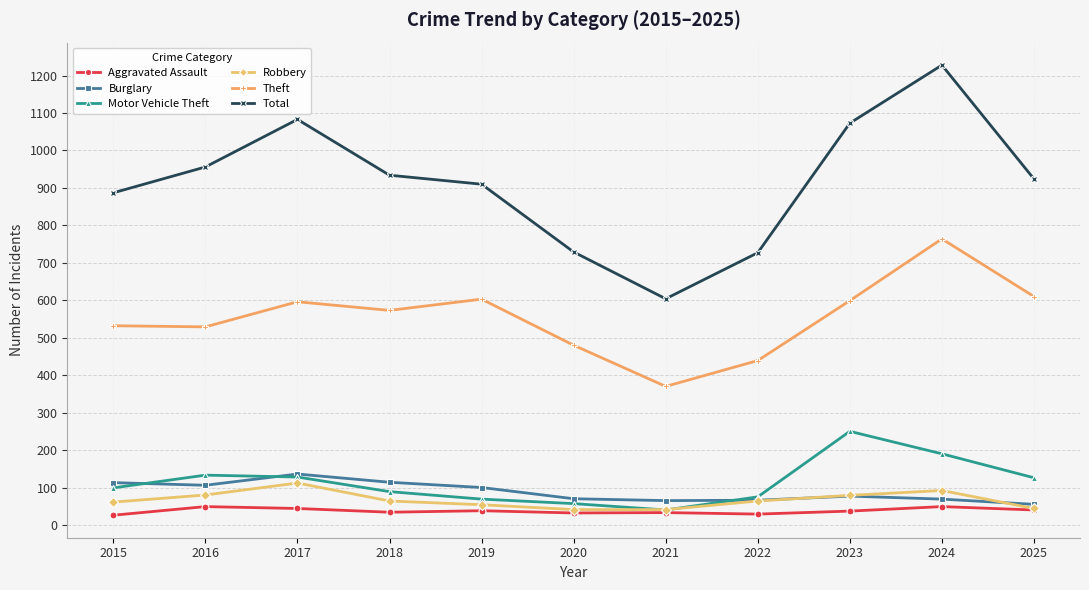

True or false: Burglary and Aggravated Assault cross at least once.

False